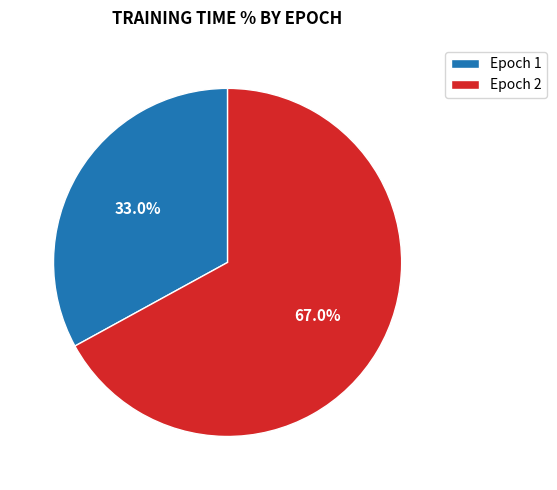

To the nearest percent, what is the average slice percentage?

50%